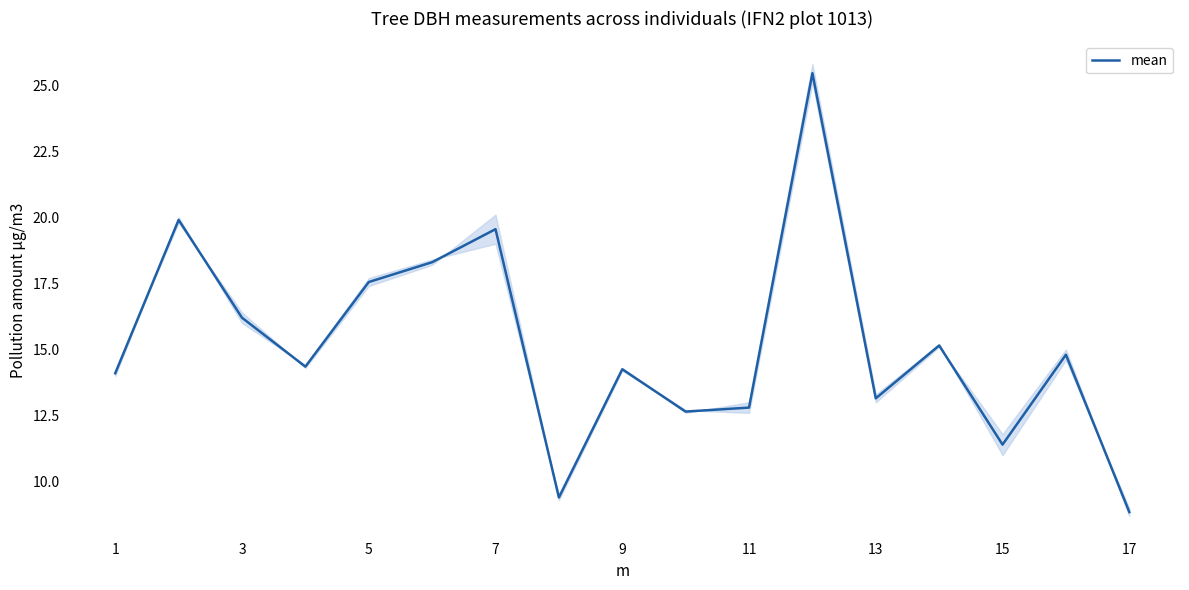

At which label does mean reach its minimum?

17